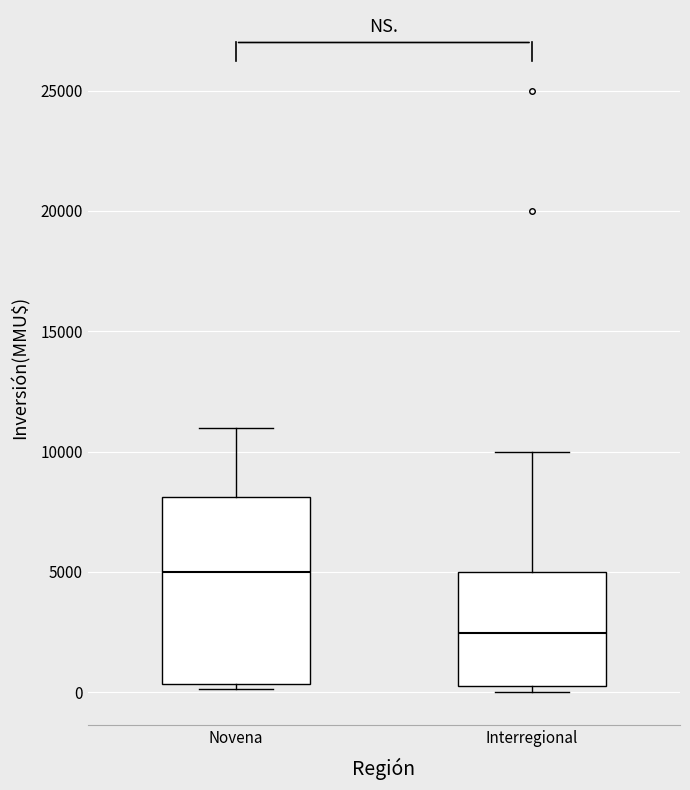

Which box's median line is the highest?

Novena